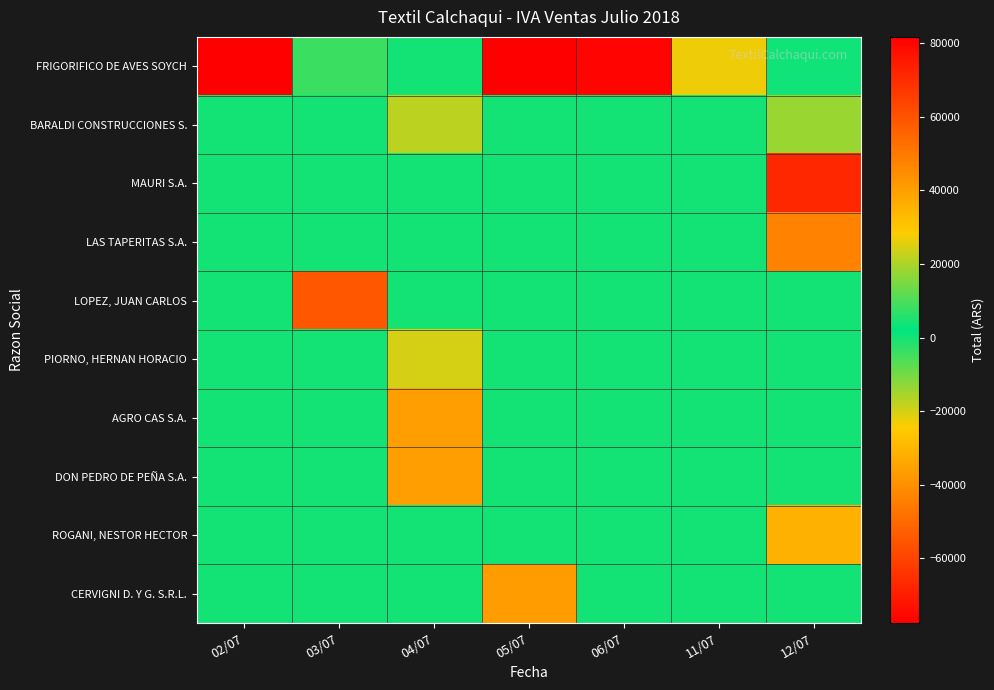

At which category is the sum across all series the highest?

12/07